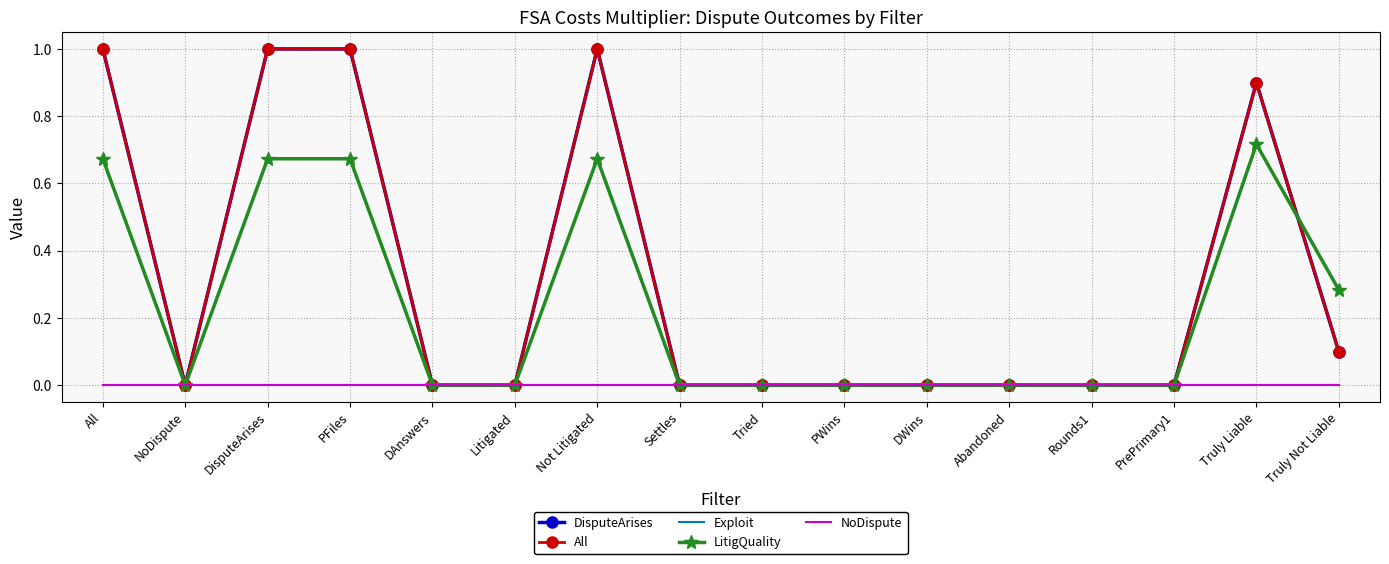

True or false: Exploit and DisputeArises cross at least once.

True